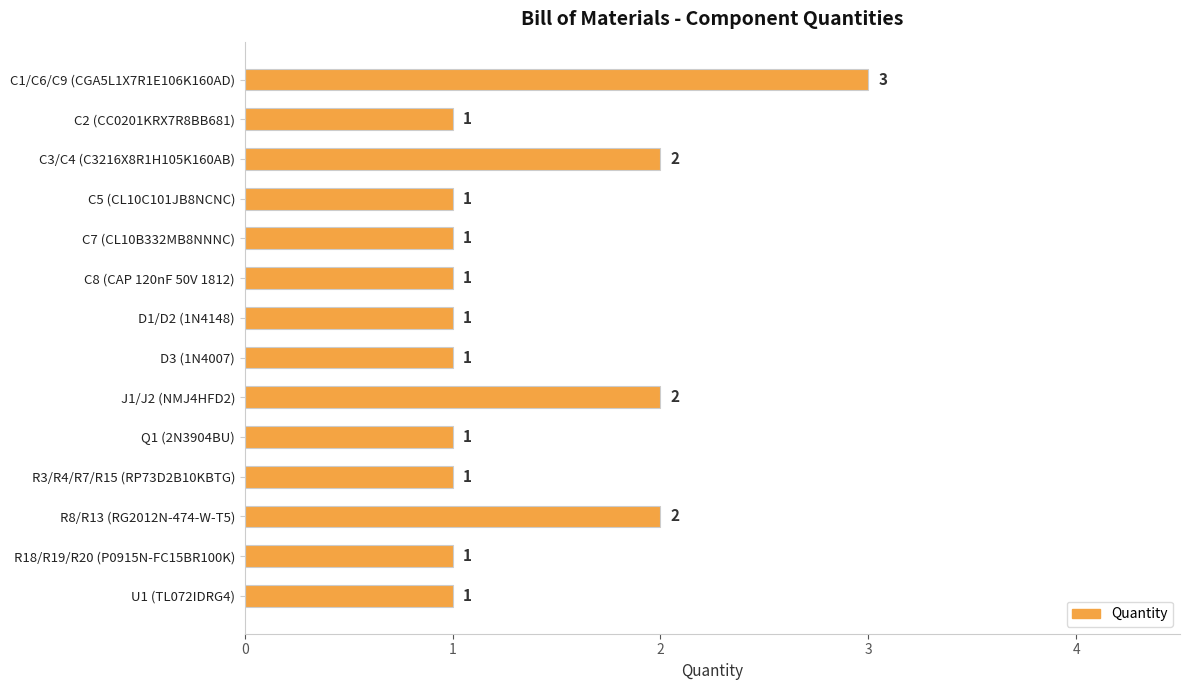

Which label corresponds to the largest value in the chart?

C1/C6/C9 (CGA5L1X7R1E106K160AD)